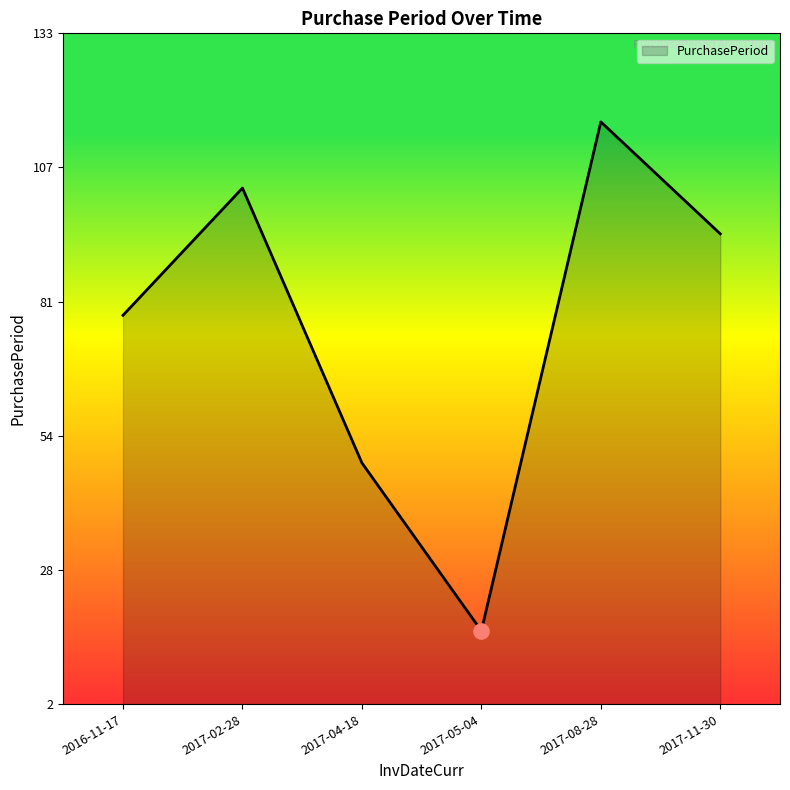

Between 2017-04-18 and 2017-05-04, which is larger?

2017-04-18